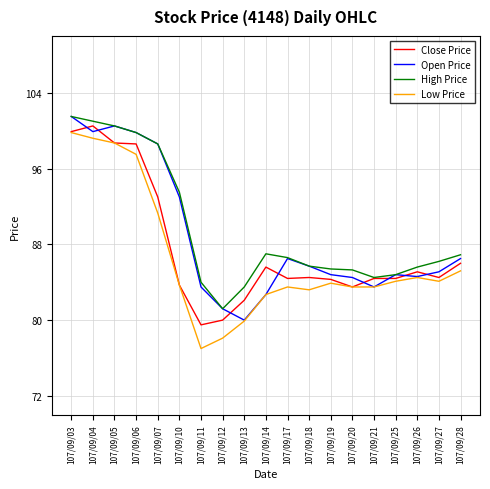

Which category has the lowest value in the High Price series?

107/09/12